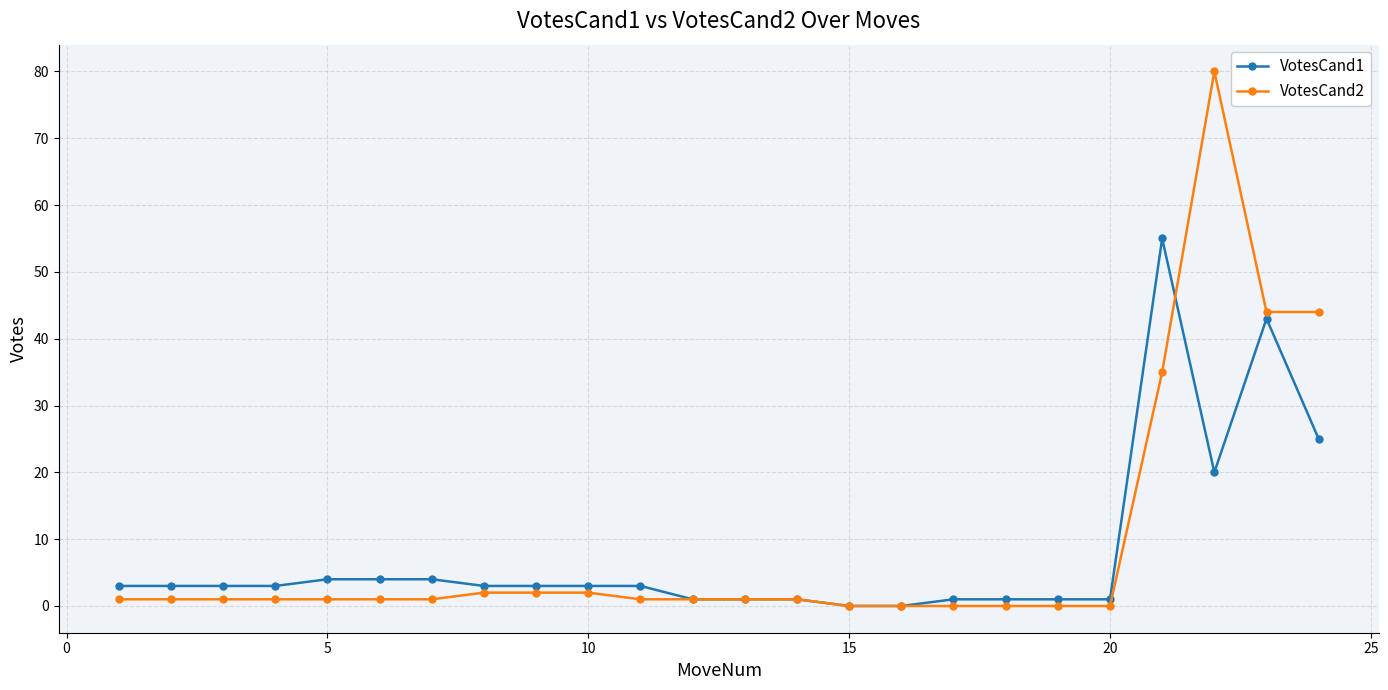

Which series has the largest range (max minus min)?

VotesCand2